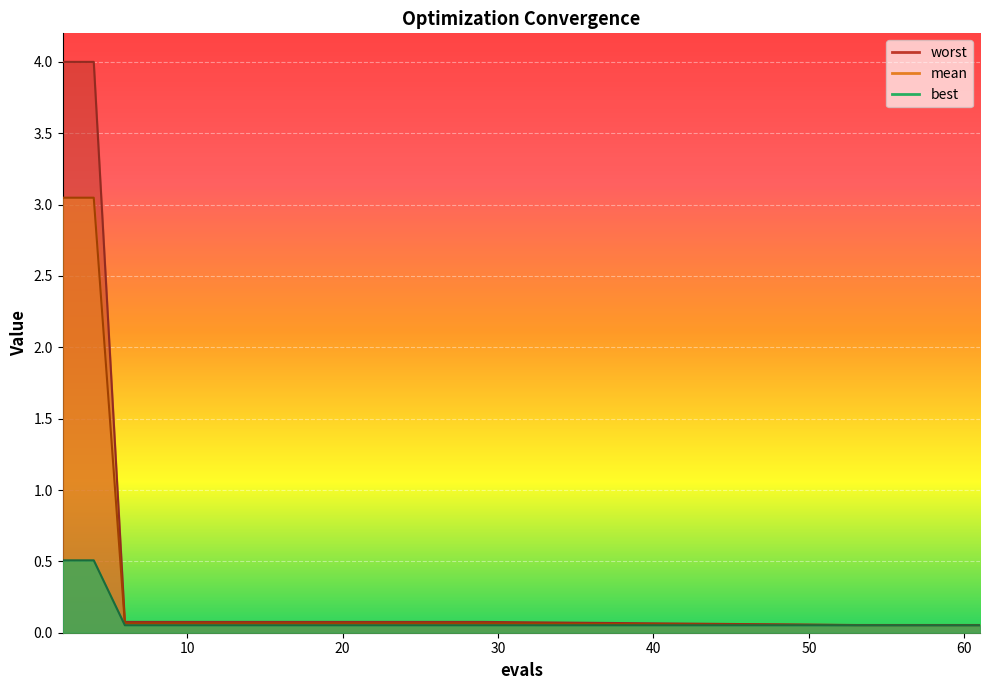

What is the difference between the maximum and minimum values in the best series?

0.5